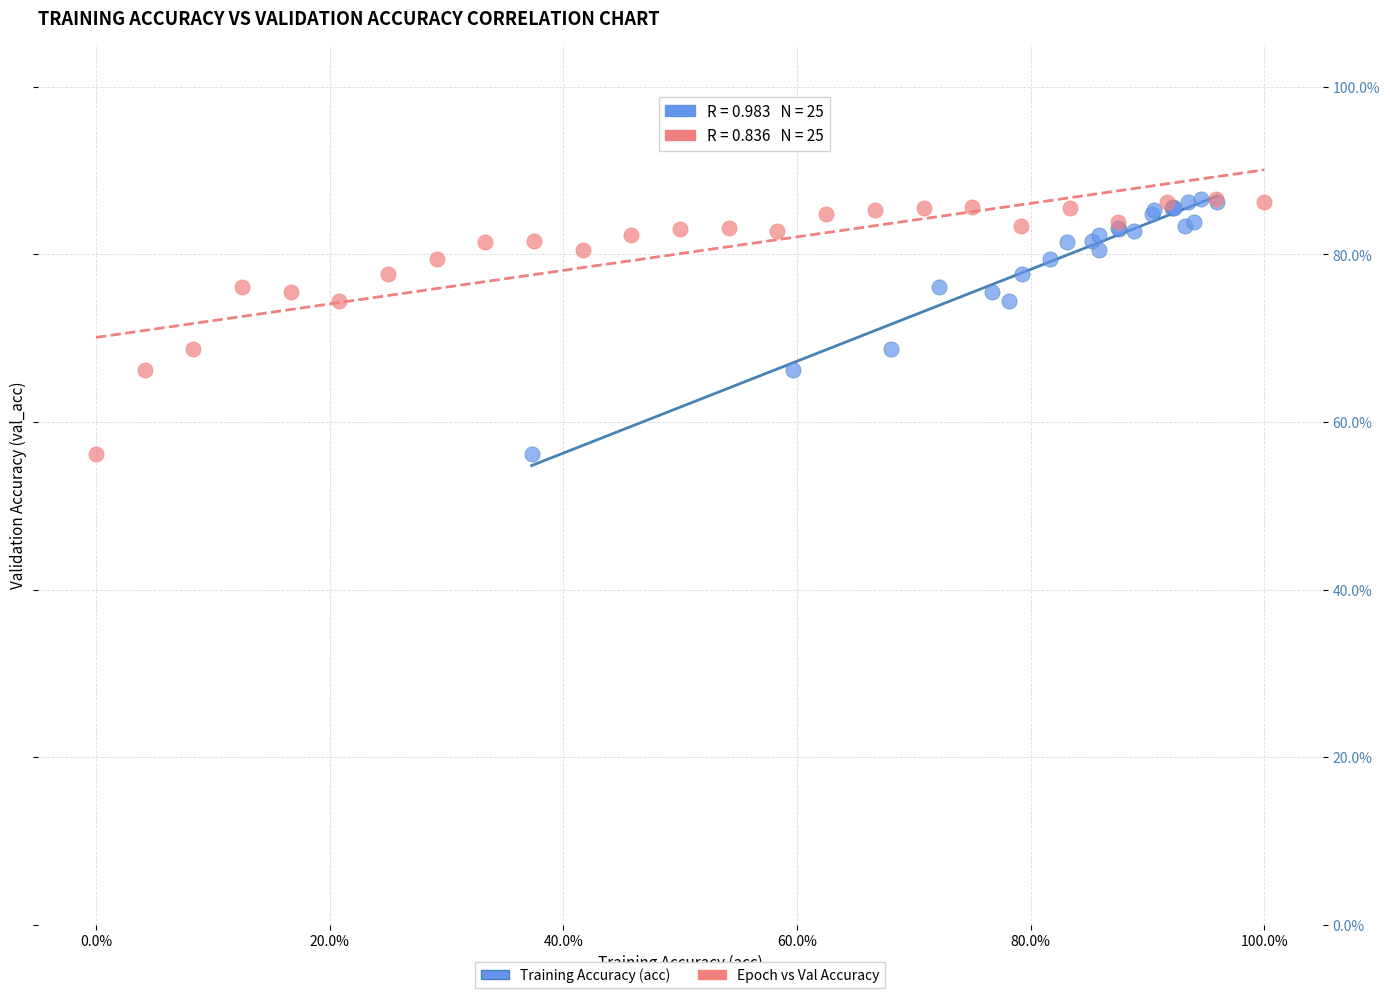

What are all the series names shown in the legend?

Training Accuracy (acc), Epoch vs Val Accuracy